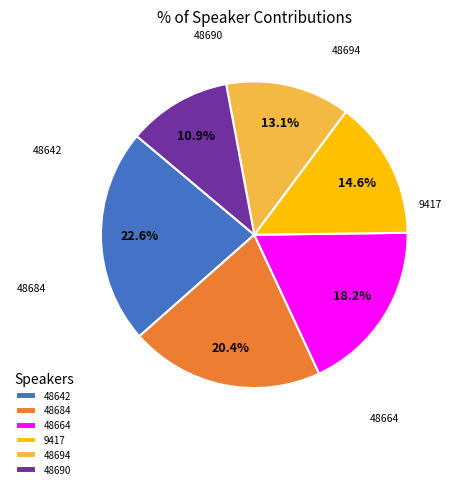

The 48690 slice represents 25% of the pie. True or false?

False